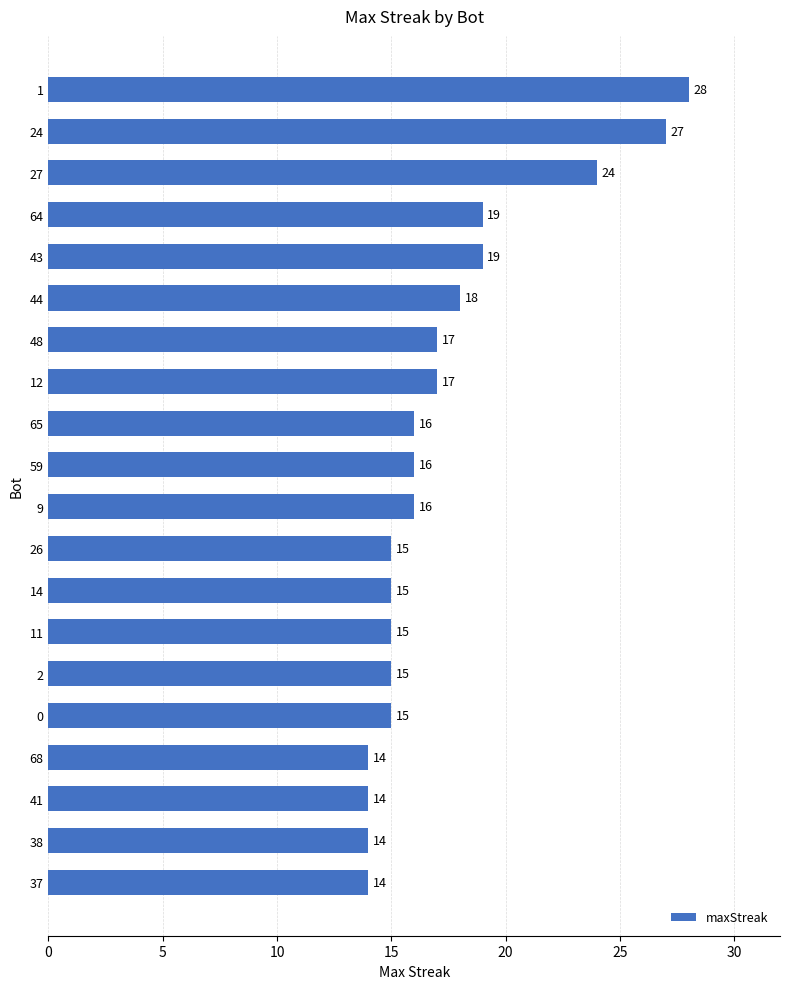

What is the change in value from 1 to 38?

-14